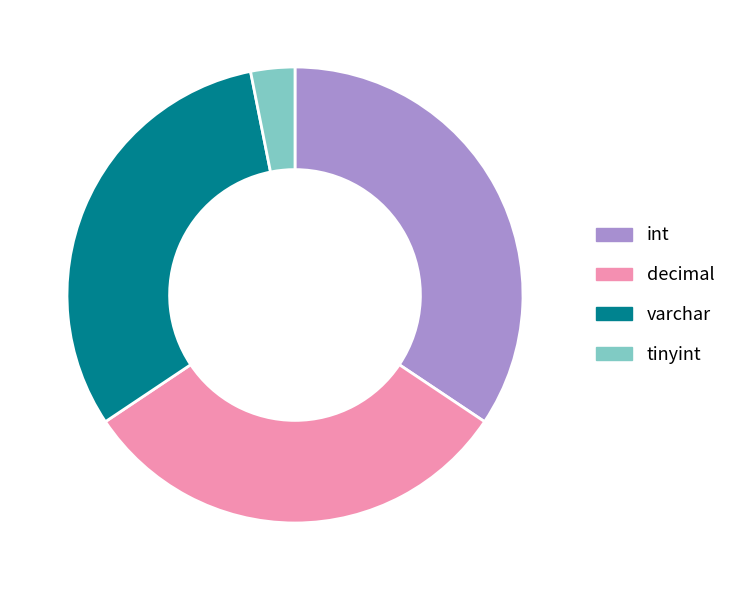

What is the smallest slice in the pie chart?

tinyint